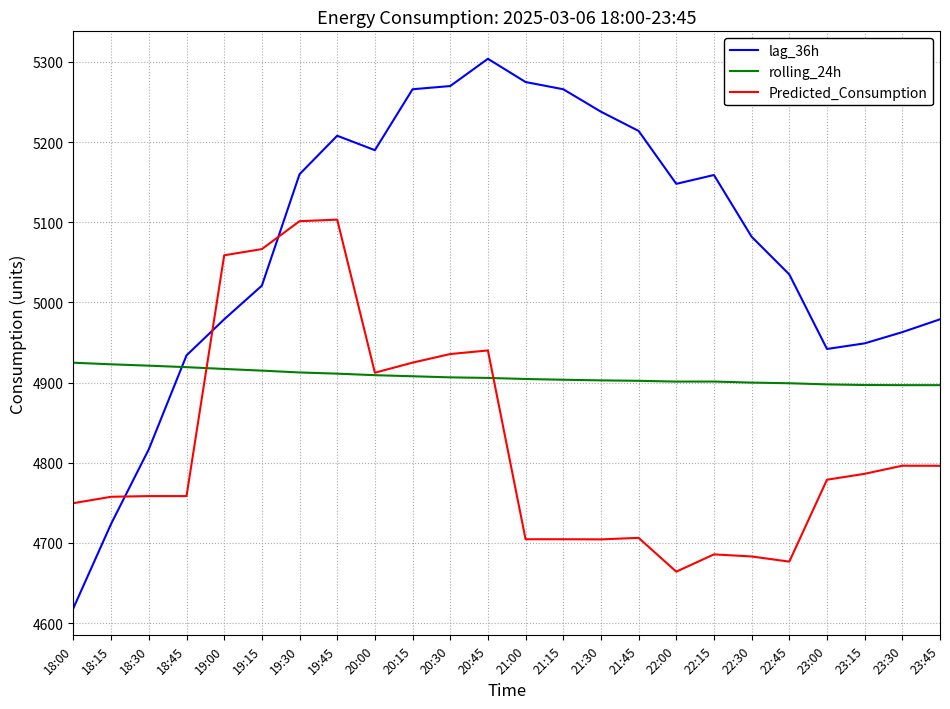

List the series in order of their overall mean, lowest first.

Predicted_Consumption, rolling_24h, lag_36h